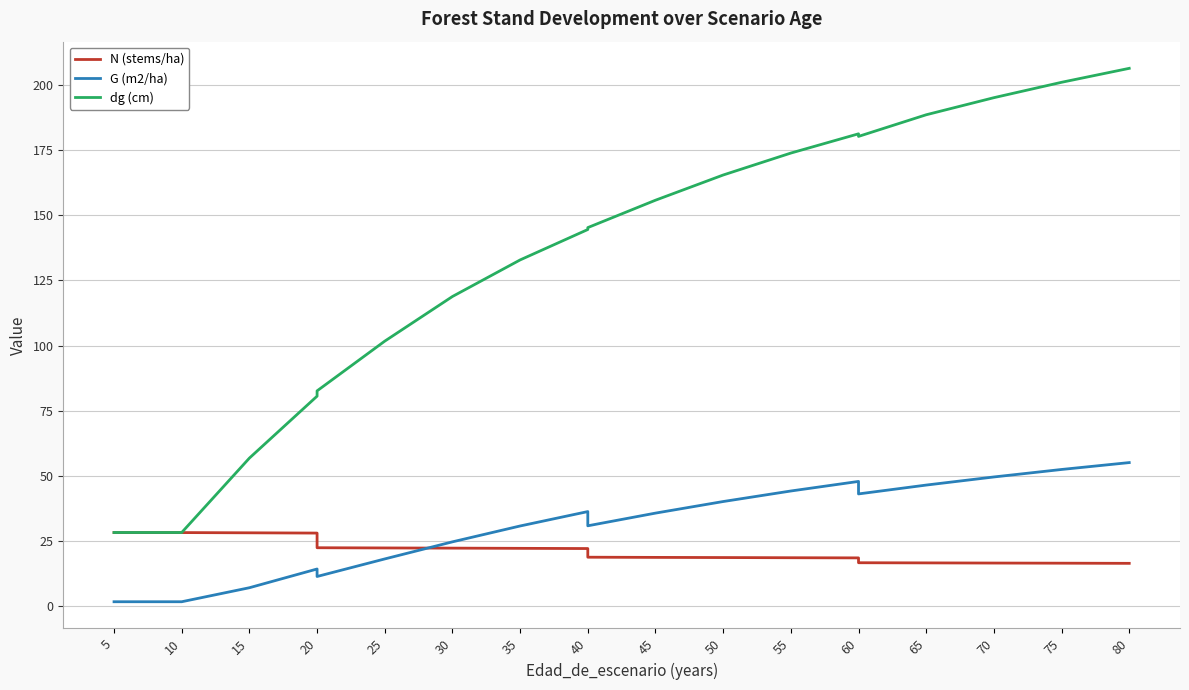

Which series changed the most between 65 and 75?

dg (cm)